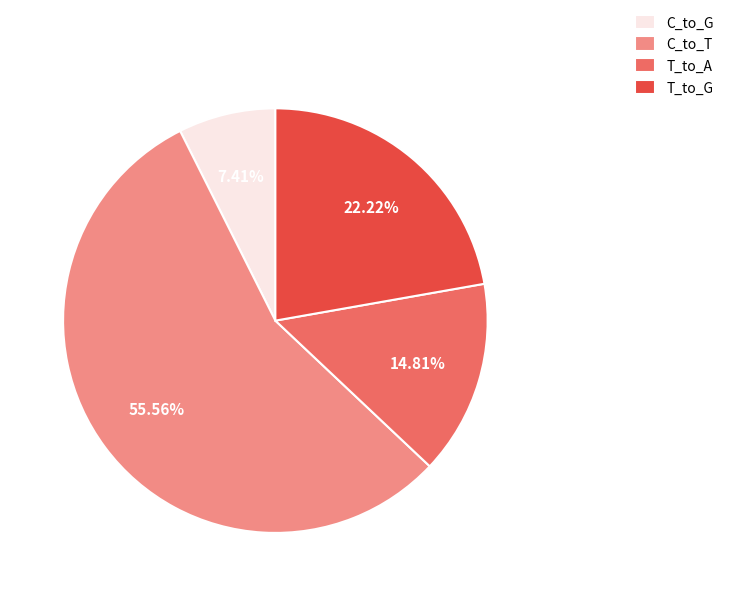

Which slice is the smallest?

C_to_G